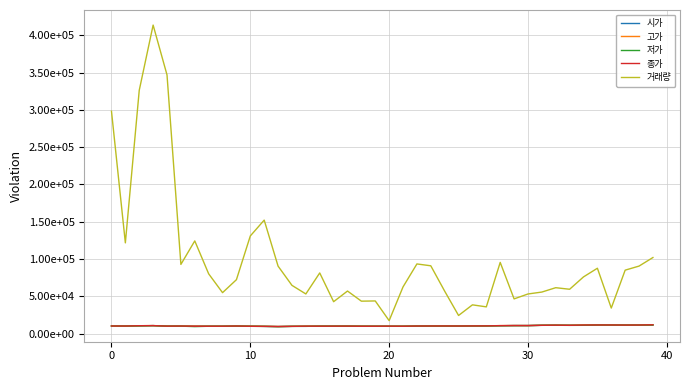

What are all the series names shown in the legend?

시가, 고가, 저가, 종가, 거래량